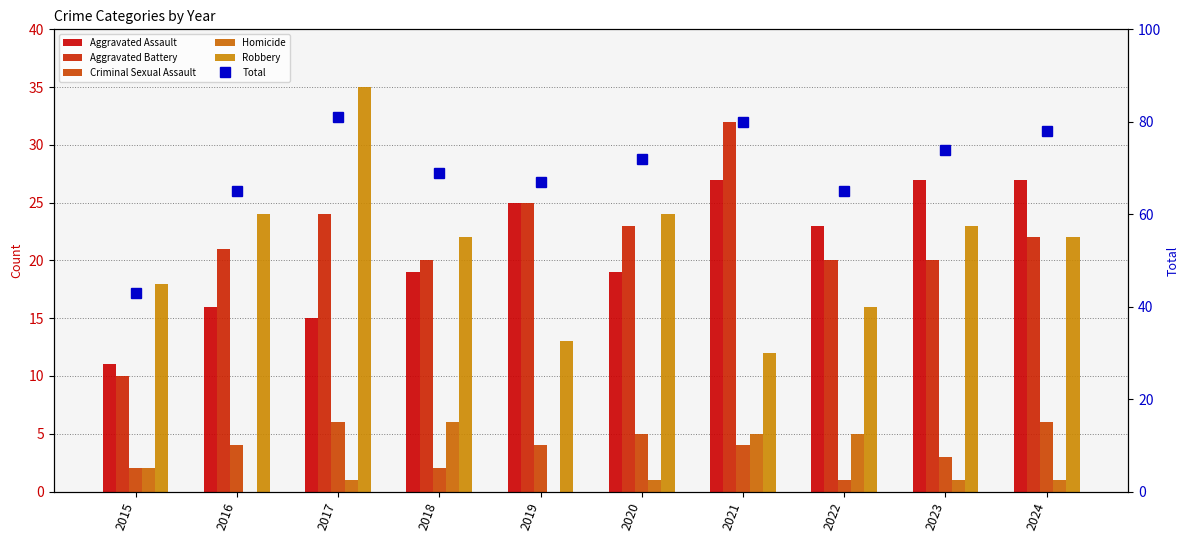

What is the value of the Robbery bar at the 7th from the left?

12